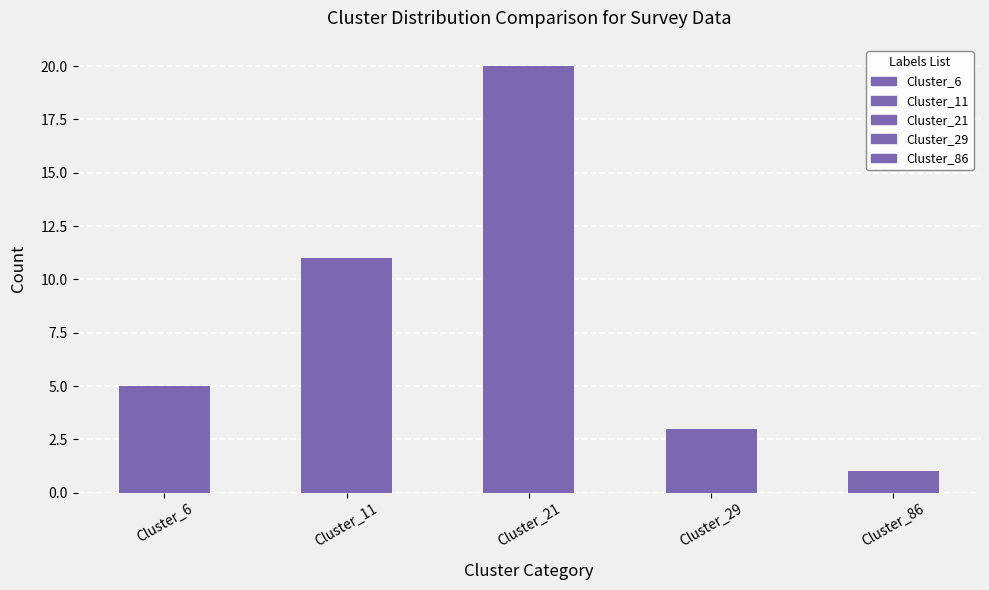

Where is the data nearest to the value 10?

Cluster_11